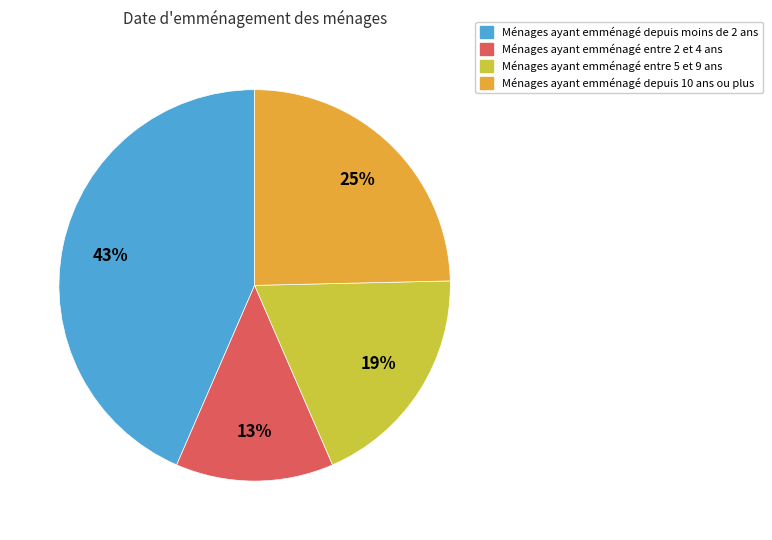

To the nearest percent, what is the difference between the largest and smallest slice percentages?

30%